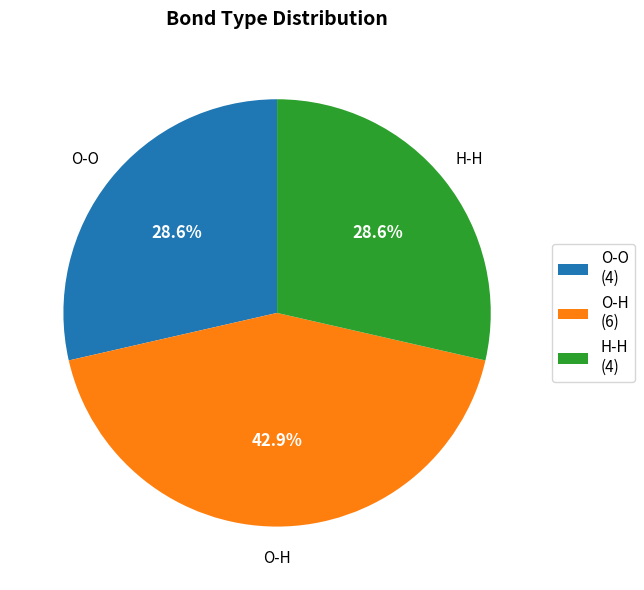

How many segments does this pie chart have?

3